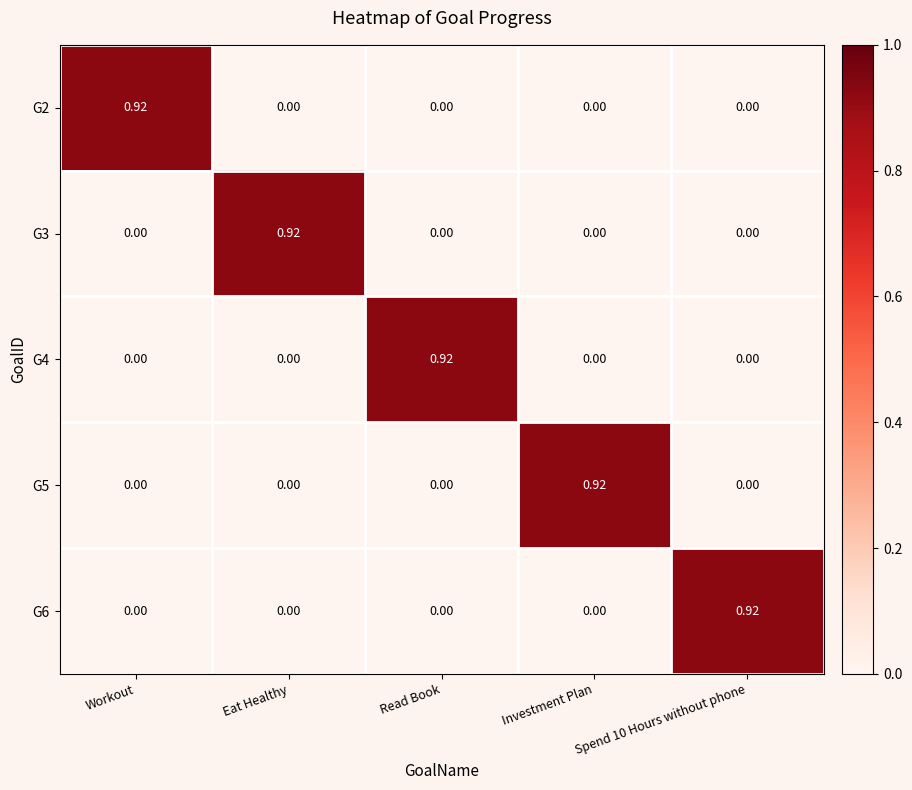

Is the value of G5 at Investment Plan greater than the value of G6 at Investment Plan?

Yes